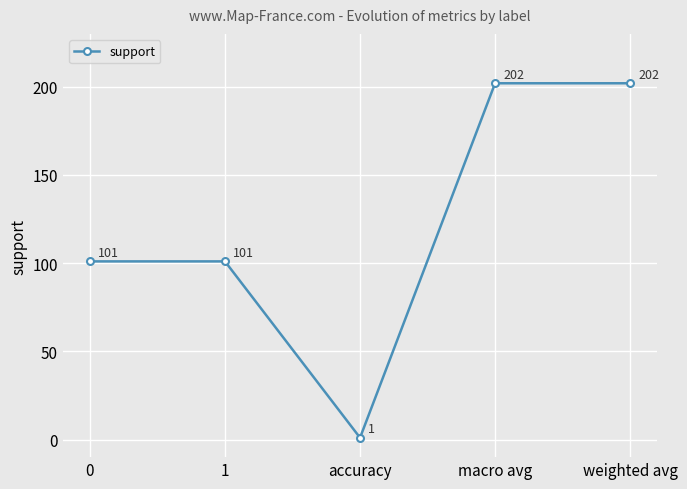

What is the difference between the maximum and minimum values?

201